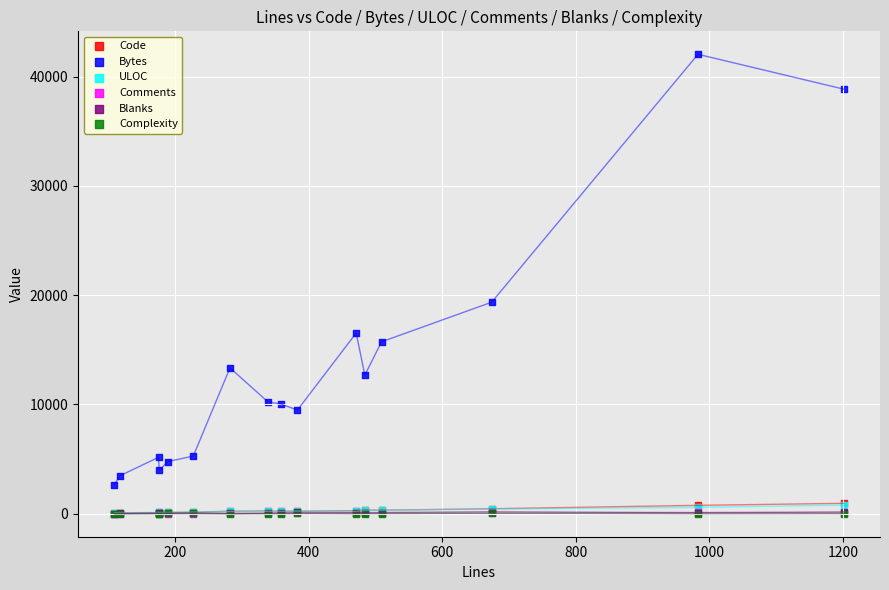

Which series reaches the maximum Y coordinate?

Bytes